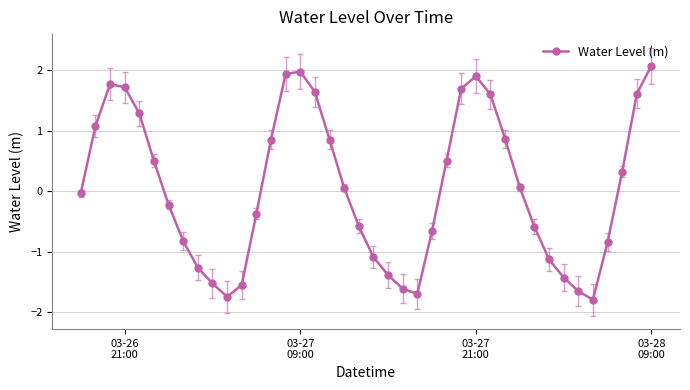

How many interior local valleys (lower than both neighbors) does the data have?

3